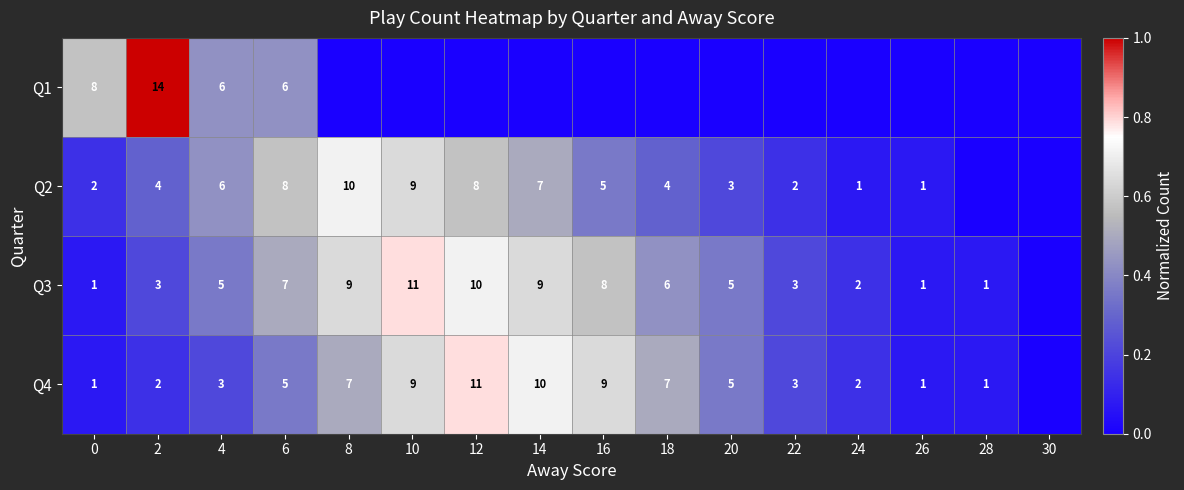

What is the spread (max minus min) of values at 4?

3